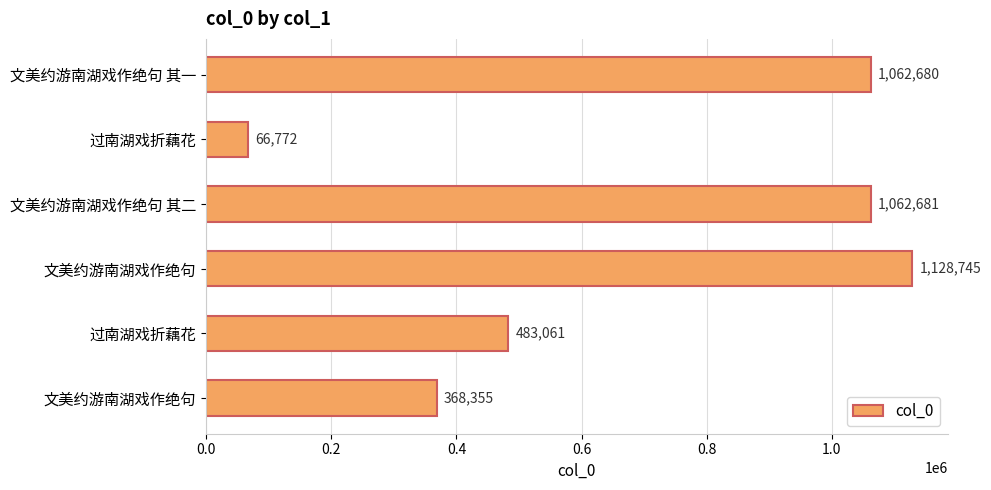

Are the bars horizontal?

Yes